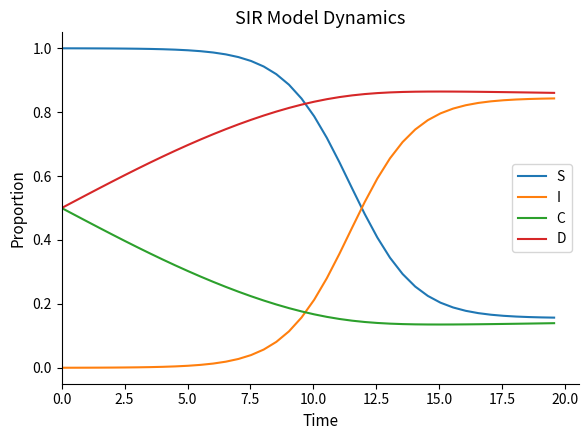

Which series has the largest total across all categories?

D